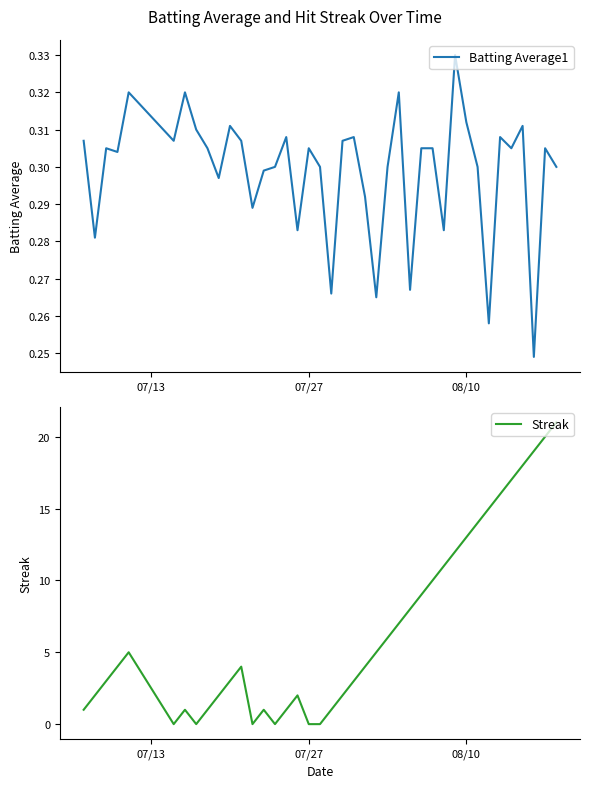

What is the value of the Batting Average1 point at the 37th from the left?

0.3